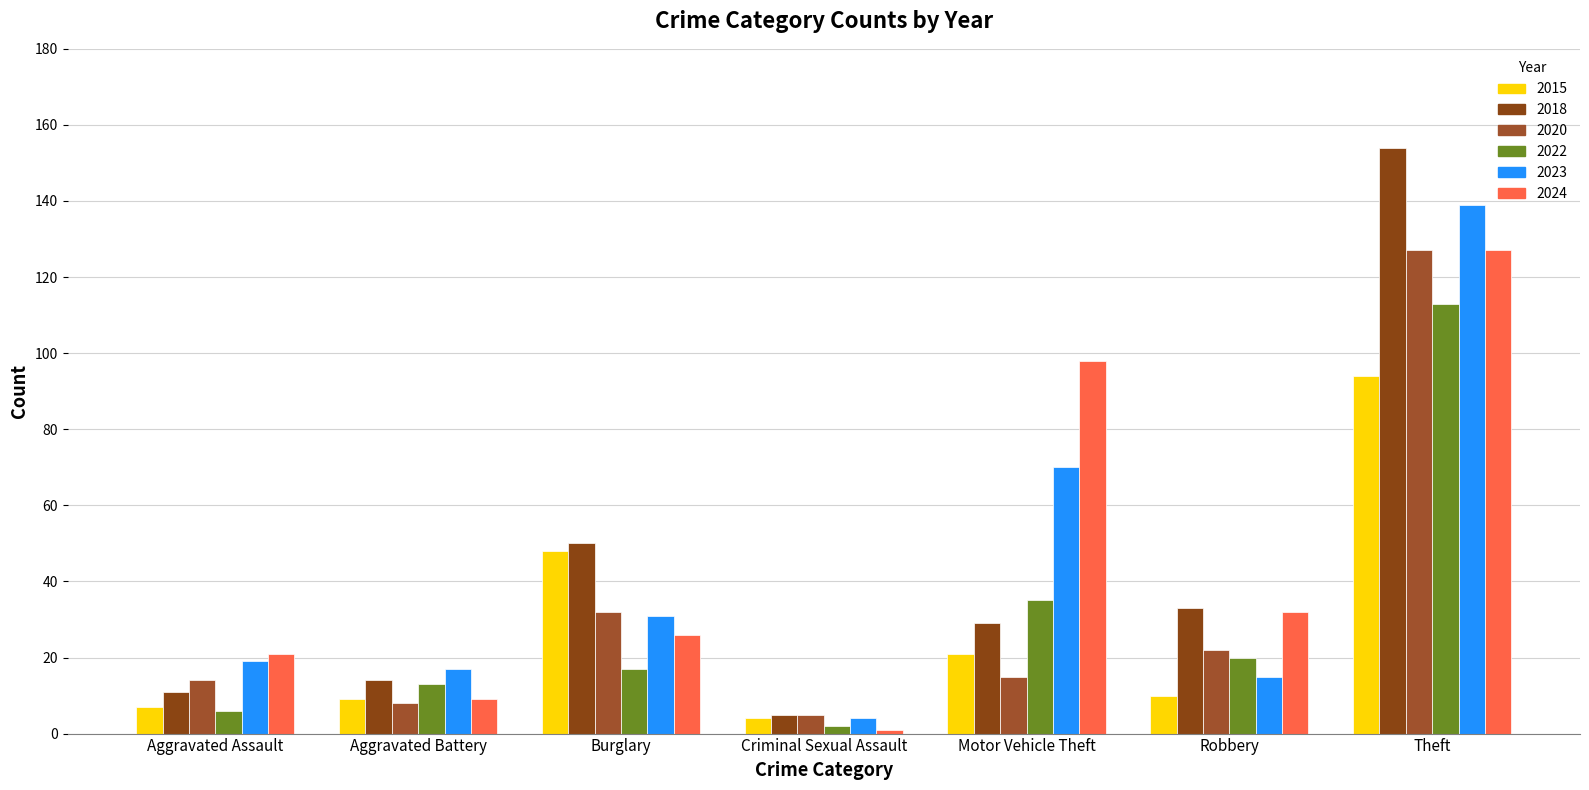

List the labels in order of 2020 value, smallest first.

Criminal Sexual Assault, Aggravated Battery, Aggravated Assault, Motor Vehicle Theft, Robbery, Burglary, Theft